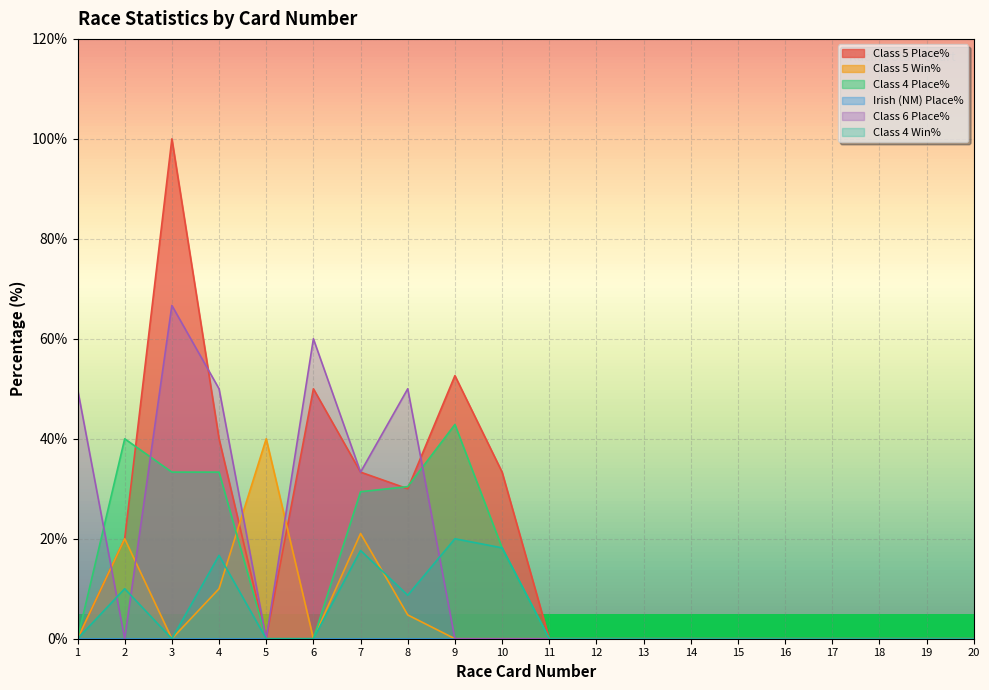

At which category is the sum across all series the highest?

3